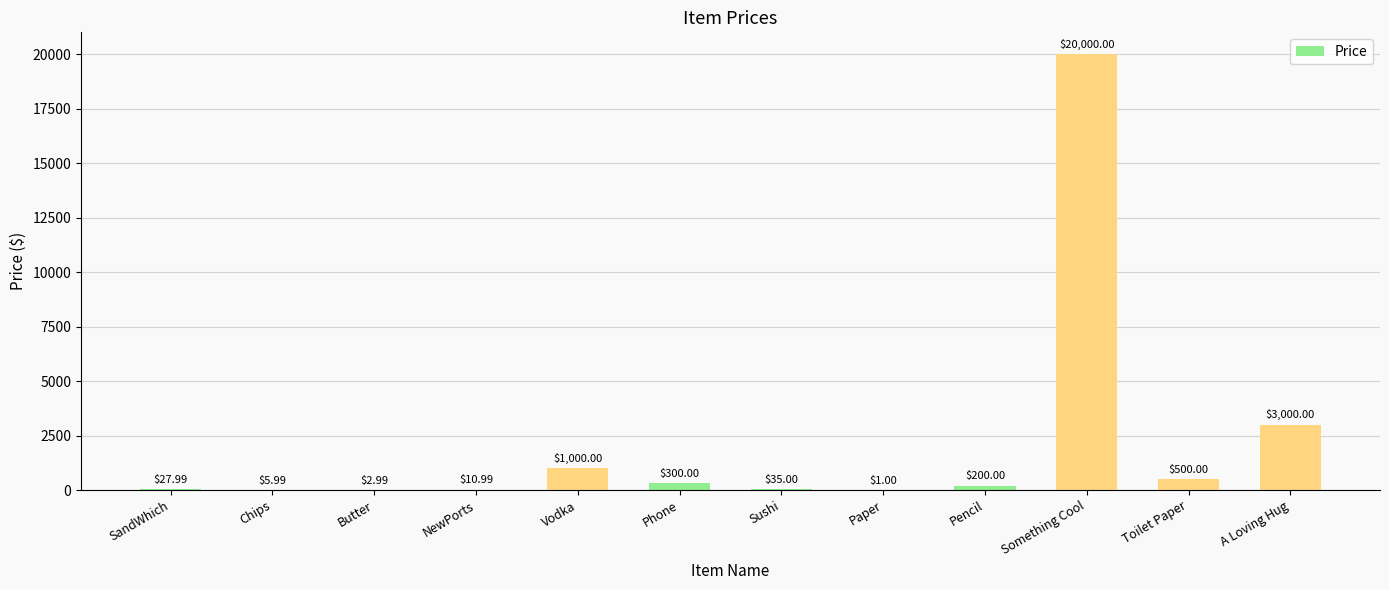

Are the bars horizontal?

No